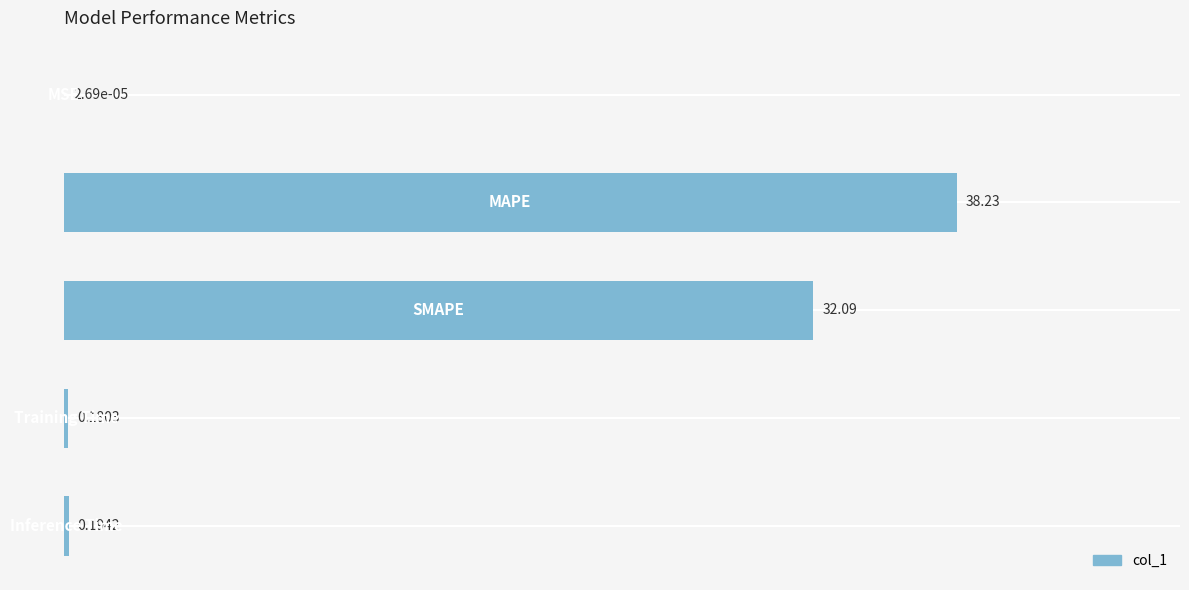

What is the sum of all values?

70.7